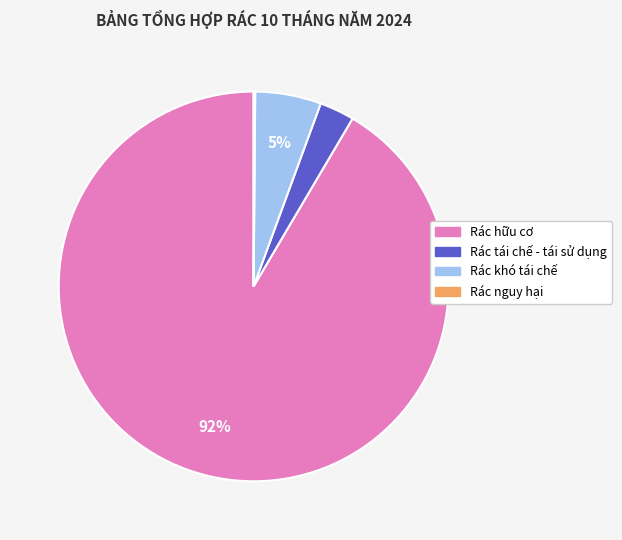

Which has a higher value, Rác tái chế - tái sử dụng or Rác khó tái chế?

Rác khó tái chế